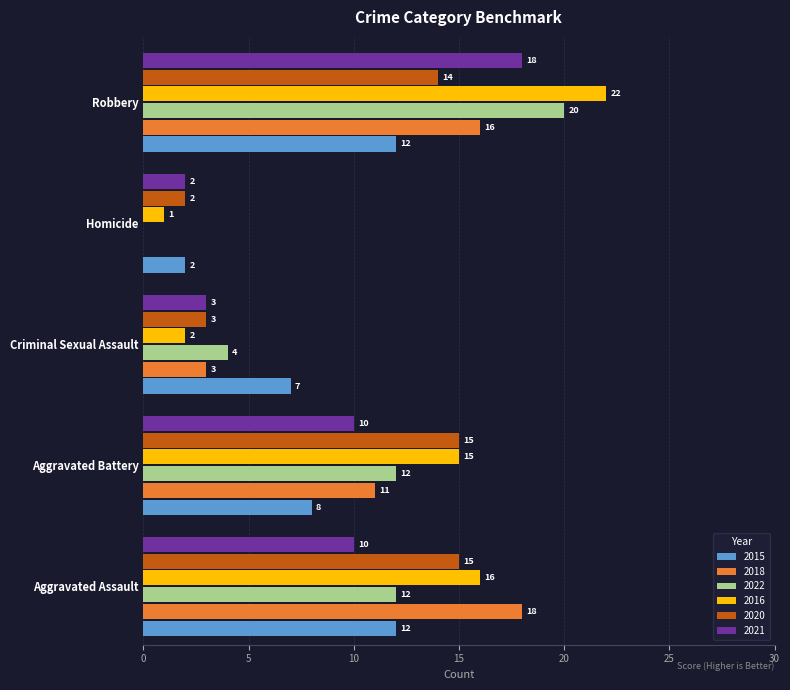

What is the maximum value shown in the chart?

22